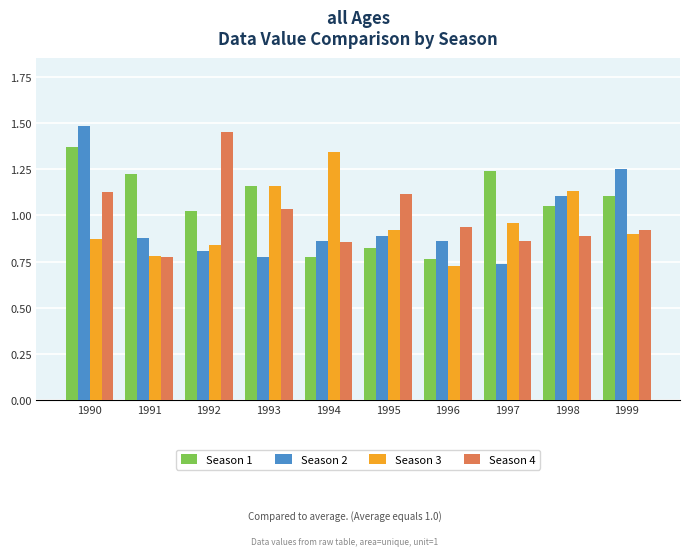

Are the bars grouped side by side (vs. stacked)?

Yes